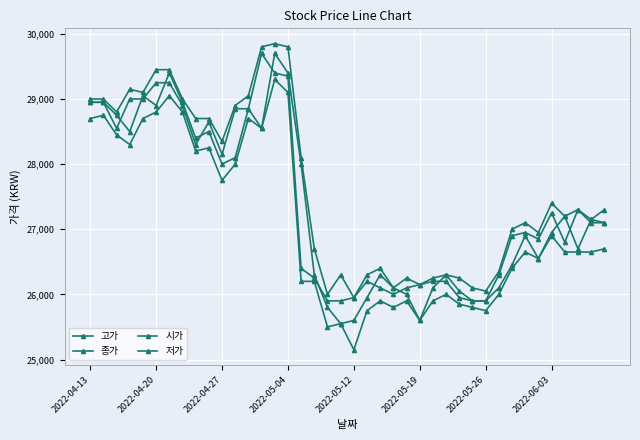

At which label does 저가 first exceed 26650?

2022-04-13